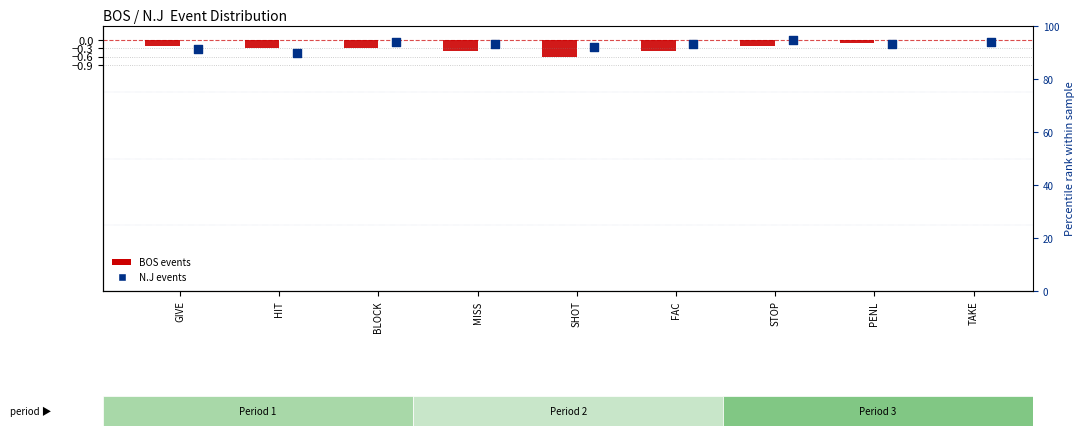

Which series has the largest total across all categories?

N.J